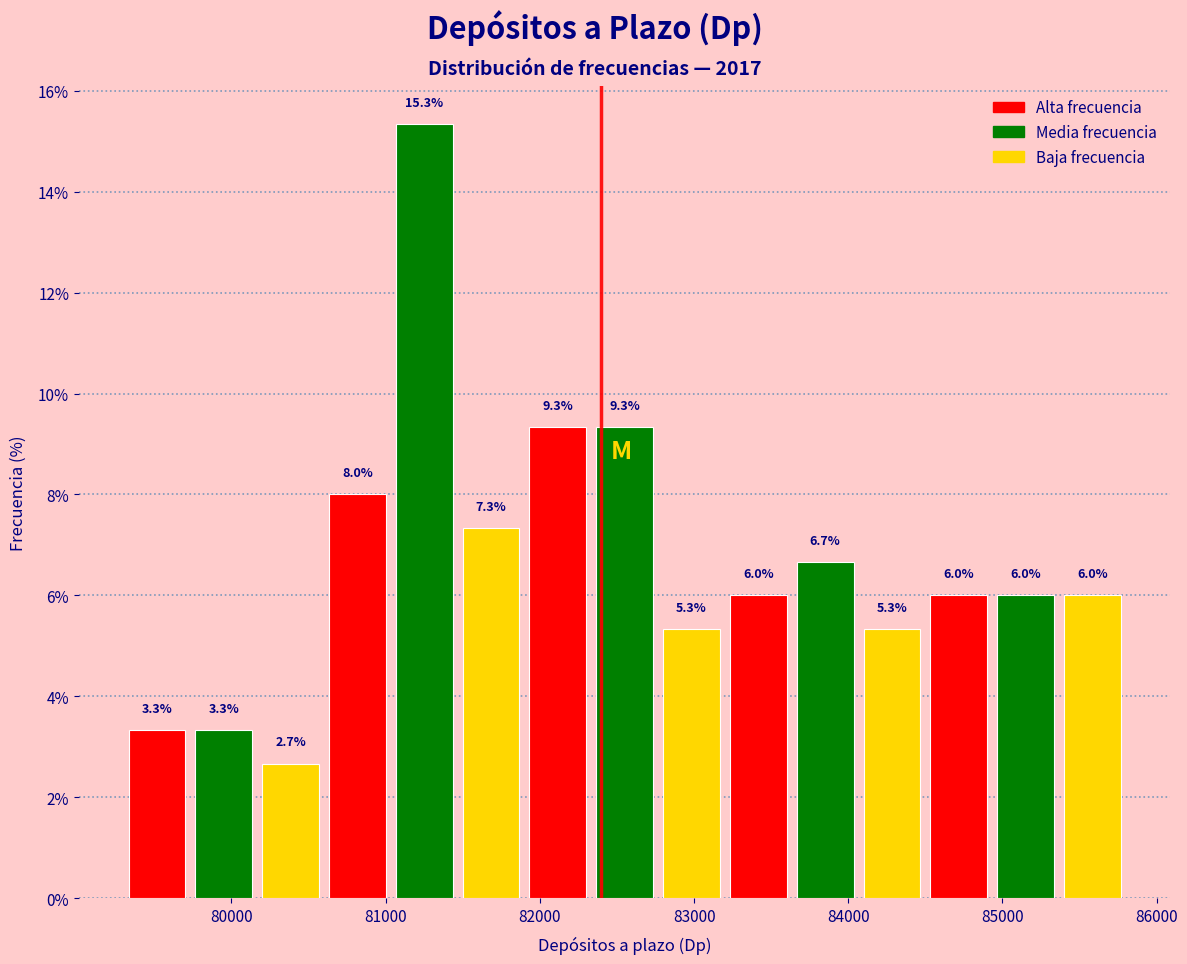

How tall is the bar that spans 80200 to 80600 on the x-axis? The bar edges are not printed on the chart, so give them approximately, as read against the axis.

2.7